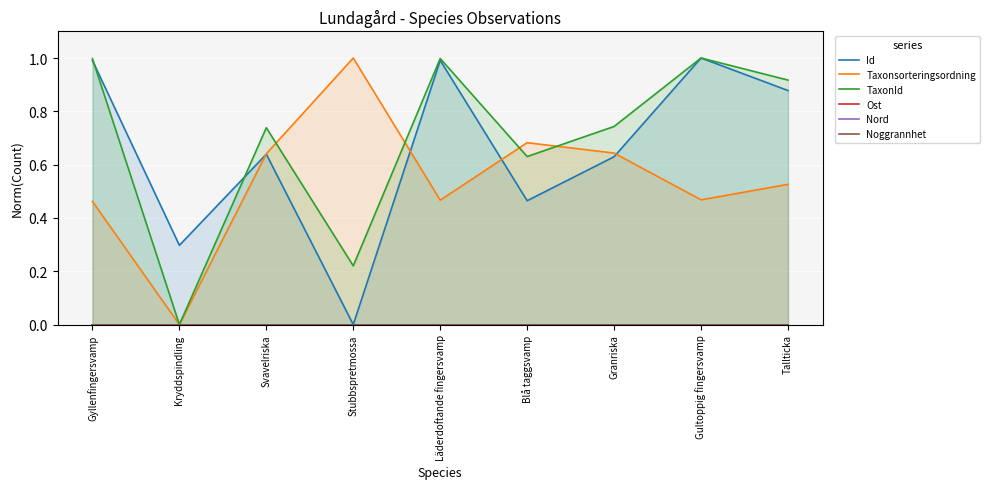

Reading left to right, extract all data points from this chart.

Id: 1.0	0.3	0.6	0.0	1.0	0.5	0.6	1.0	0.9
Taxonsorteringsordning: 0.5	0.0	0.6	1.0	0.5	0.7	0.6	0.5	0.5
TaxonId: 1.0	0.0	0.7	0.2	1.0	0.6	0.7	1.0	0.9
Ost: 0.0	0.0	0.0	0.0	0.0	0.0	0.0	0.0	0.0
Nord: 0.0	0.0	0.0	0.0	0.0	0.0	0.0	0.0	0.0
Noggrannhet: 0.0	0.0	0.0	0.0	0.0	0.0	0.0	0.0	0.0